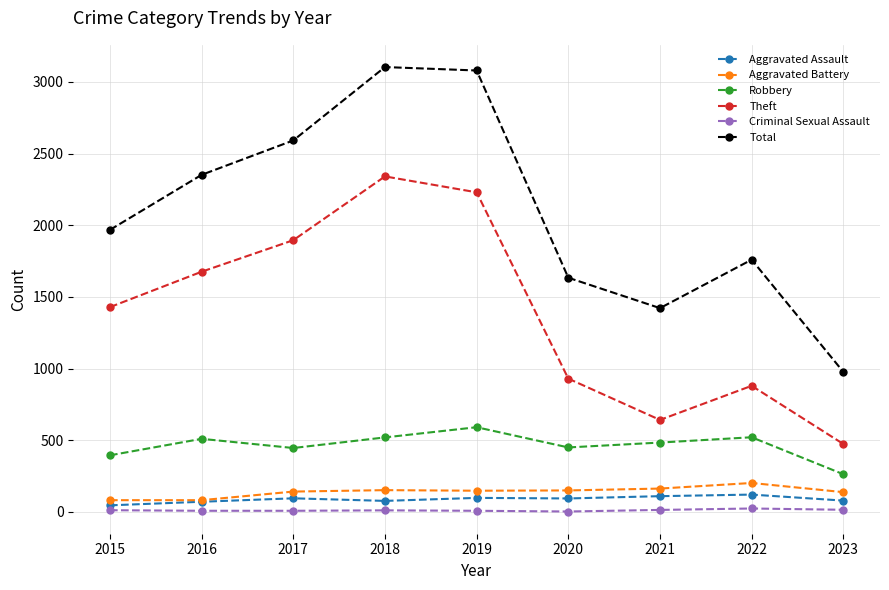

True or false: Robbery and Criminal Sexual Assault cross at least once.

False